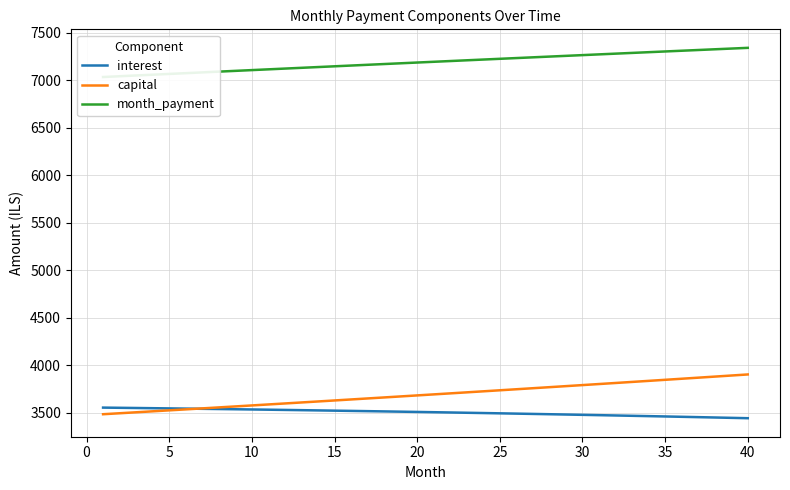

Reading right to left, what are all the values shown in this chart?

interest: 3440.4	3444.2	3447.9	3451.6	3455.2	3458.7	3462.3	3465.7	3469.2	3472.5	3475.8	3479.1	3482.3	3485.5	3488.6	3491.7	3494.8	3497.7	3500.7	3503.6	3506.4	3509.2	3512.0	3514.7	3517.3	3520.0	3522.5	3525.1	3527.5	3530.0	3532.4	3534.7	3537.0	3539.3	3541.5	3543.7	3545.8	3547.9	3550.0	3552.0
capital: 3901.2	3889.9	3878.6	3867.3	3856.0	3844.8	3833.6	3822.5	3811.4	3800.3	3789.2	3778.2	3767.2	3756.3	3745.4	3734.5	3723.6	3712.8	3702.0	3691.2	3680.5	3669.8	3659.1	3648.5	3637.9	3627.3	3616.7	3606.2	3595.7	3585.3	3574.8	3564.4	3554.1	3543.7	3533.4	3523.2	3512.9	3502.7	3492.5	3482.3
month_payment: 7341.6	7334.1	7326.5	7318.8	7311.2	7303.6	7295.9	7288.2	7280.5	7272.8	7265.1	7257.3	7249.6	7241.8	7234.0	7226.2	7218.4	7210.5	7202.7	7194.8	7186.9	7179.0	7171.1	7163.1	7155.2	7147.2	7139.3	7131.3	7123.3	7115.3	7107.2	7099.2	7091.1	7083.0	7075.0	7066.9	7058.8	7050.6	7042.5	7034.3